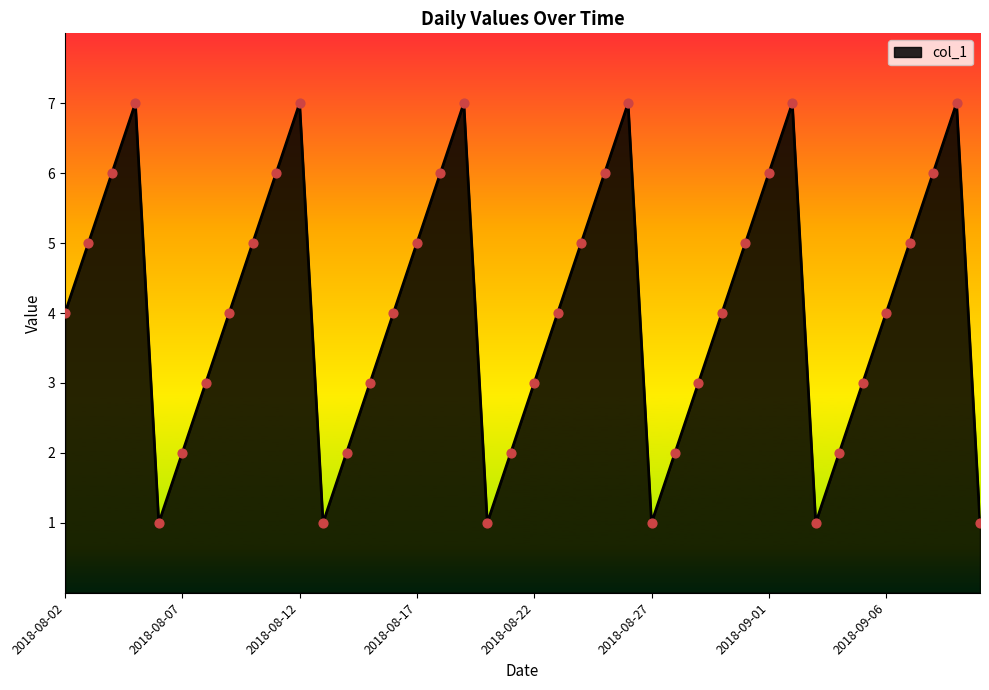

What is the maximum value shown in the chart?

7